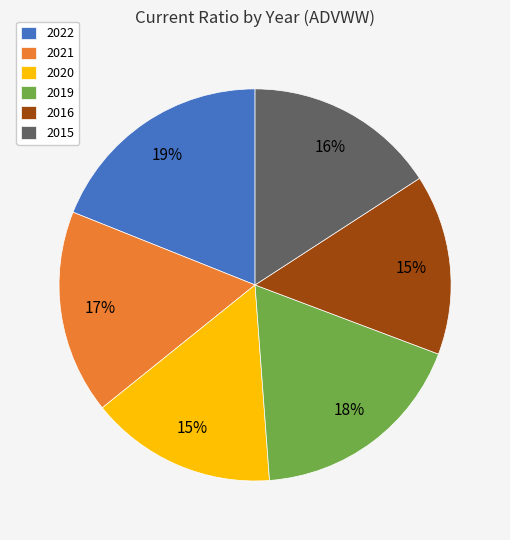

Which category has the biggest portion of the pie?

2022